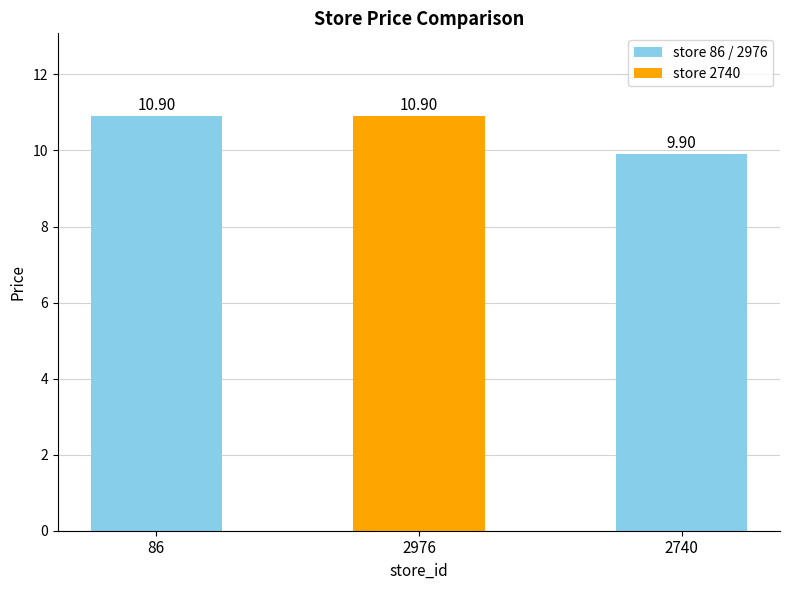

Reading left to right, what are all the values shown in this chart?

10.9	10.9	9.9